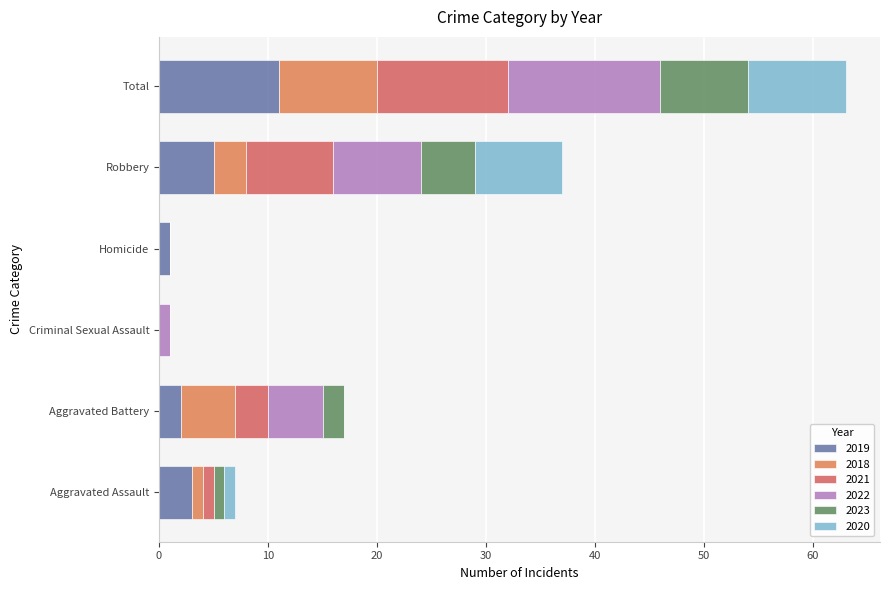

How many series are shown in this chart?

6